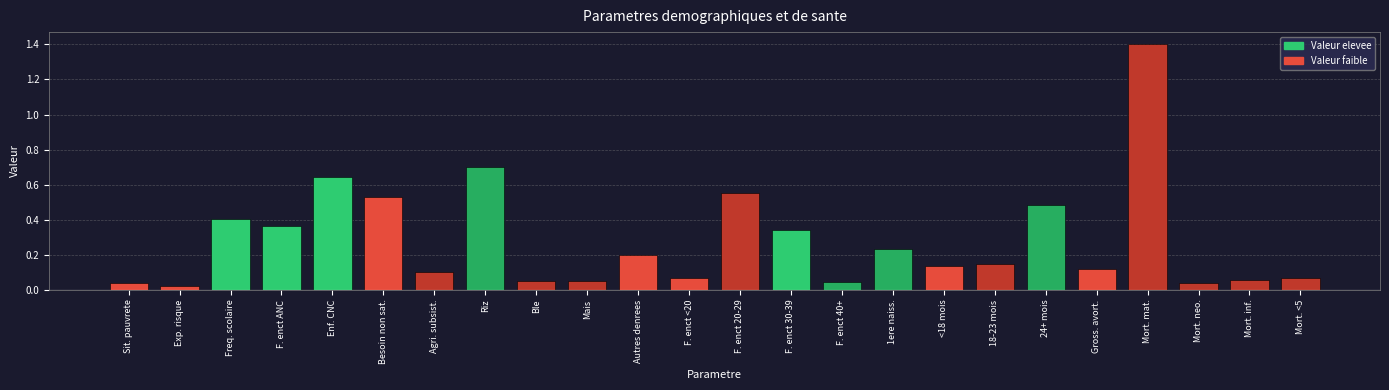

What is the change in value from 24+ mois to Mort. mat.?

+0.9